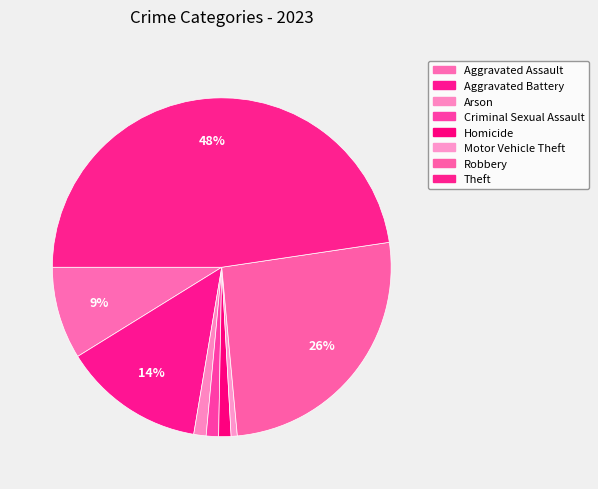

Count the number of slices in the pie.

8